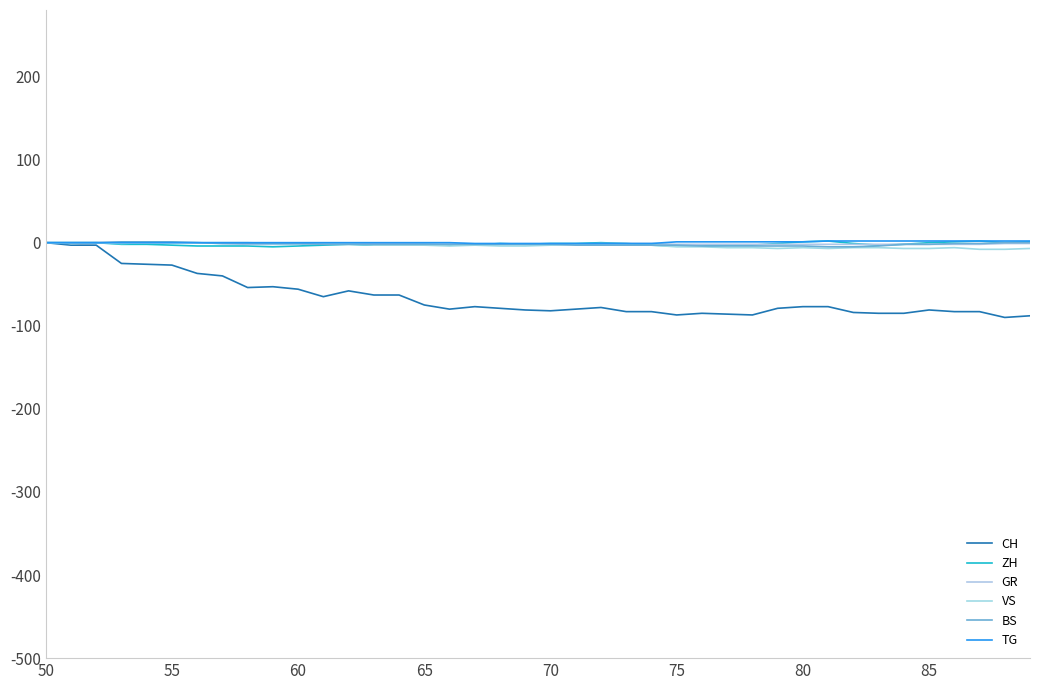

What is the sum of all CH values?

-2628